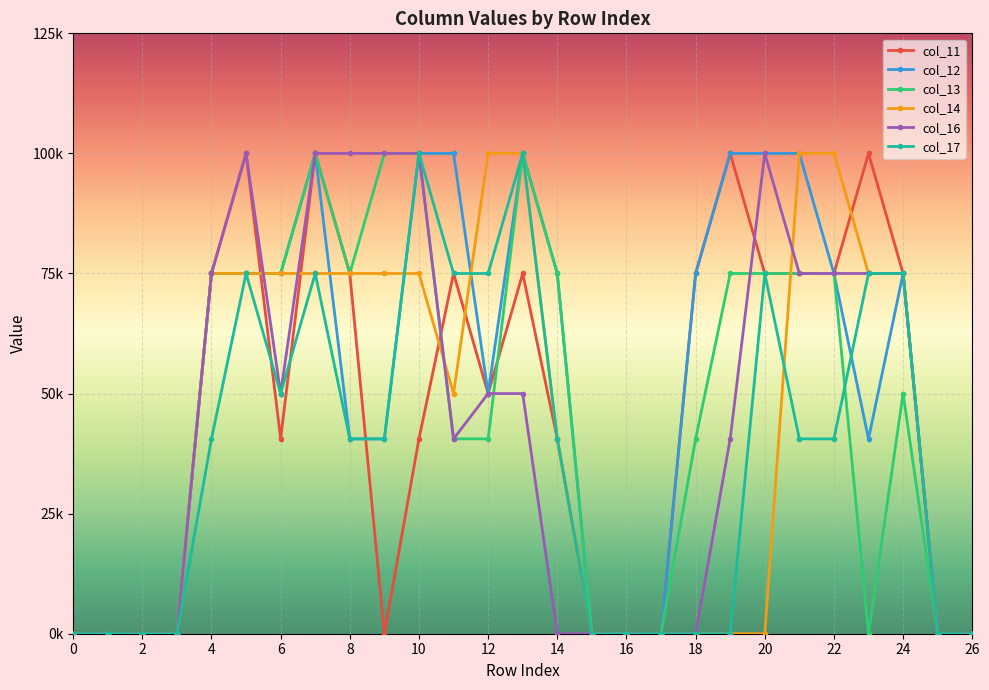

What are all the series names shown in the legend?

col_11, col_12, col_13, col_14, col_16, col_17